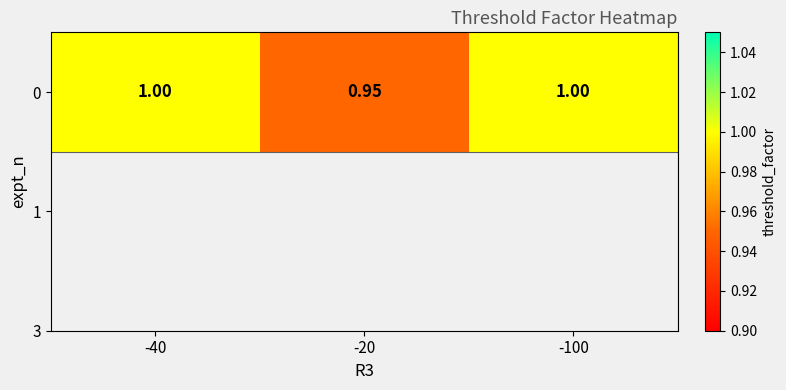

Reading right to left, transcribe all the data shown in this chart.

-100=1.0	-20=0.9	-40=1.0